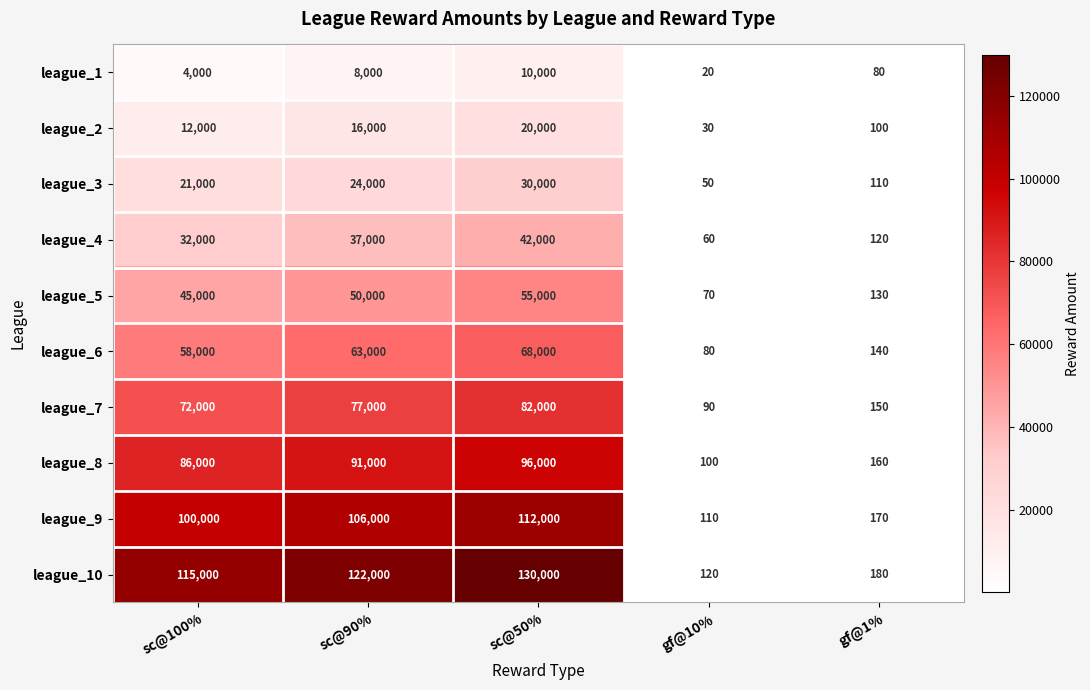

What is the sum of all league_2 values?

48130